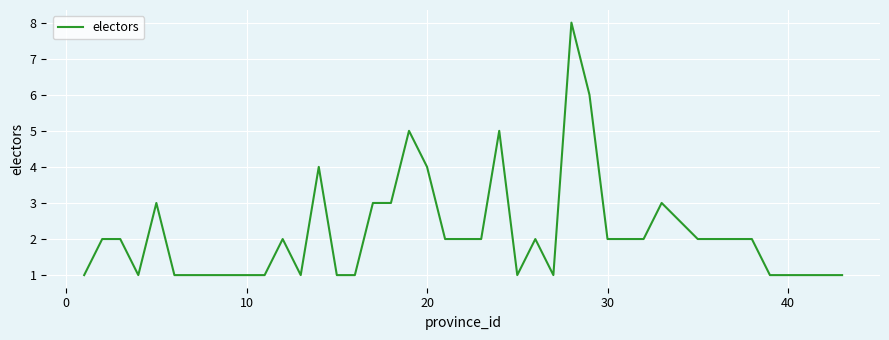

What is the maximum value shown in the chart?

8